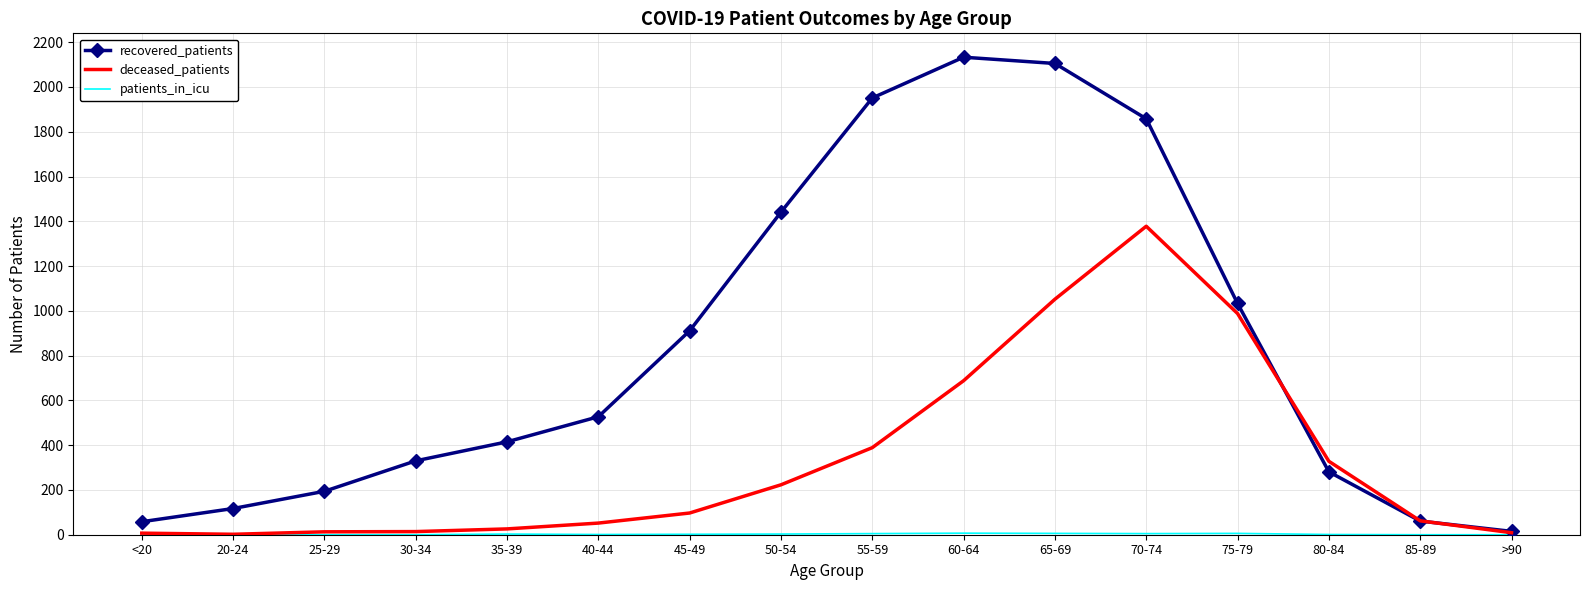

The value of recovered_patients at 25-29 is 194. True or false?

True